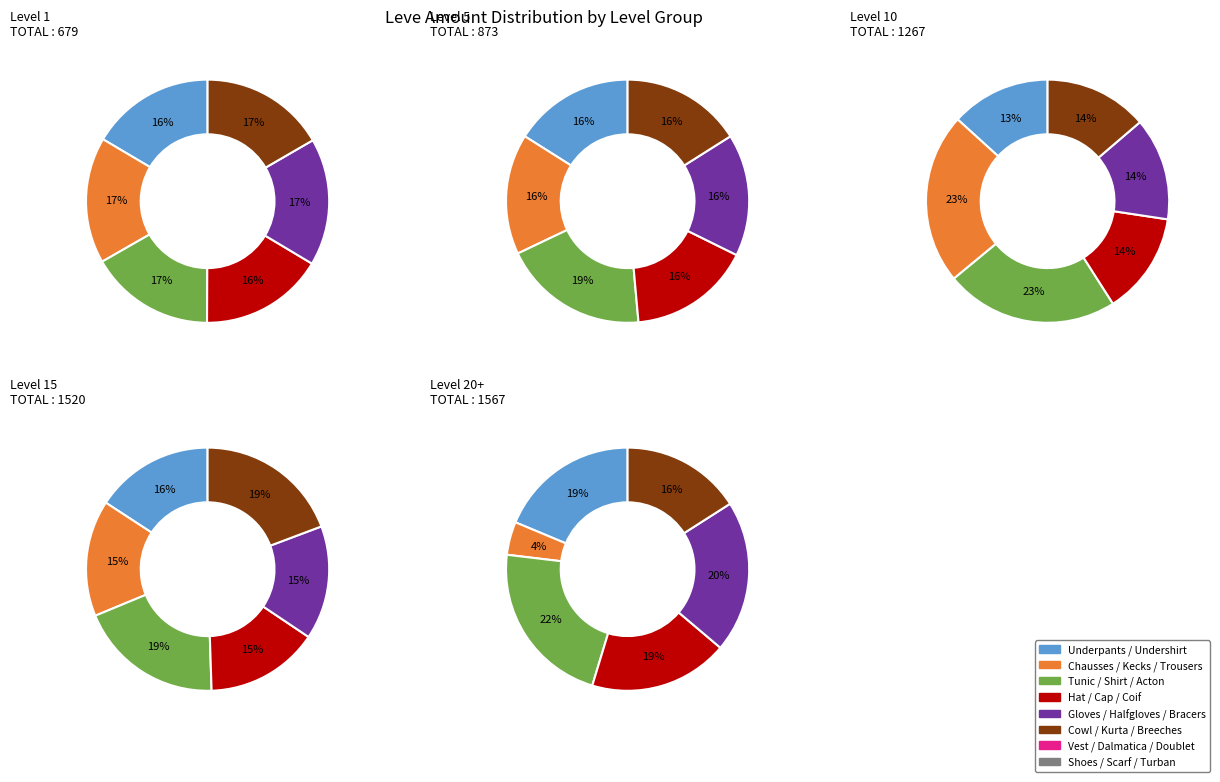

Is there a majority slice in this chart?

No